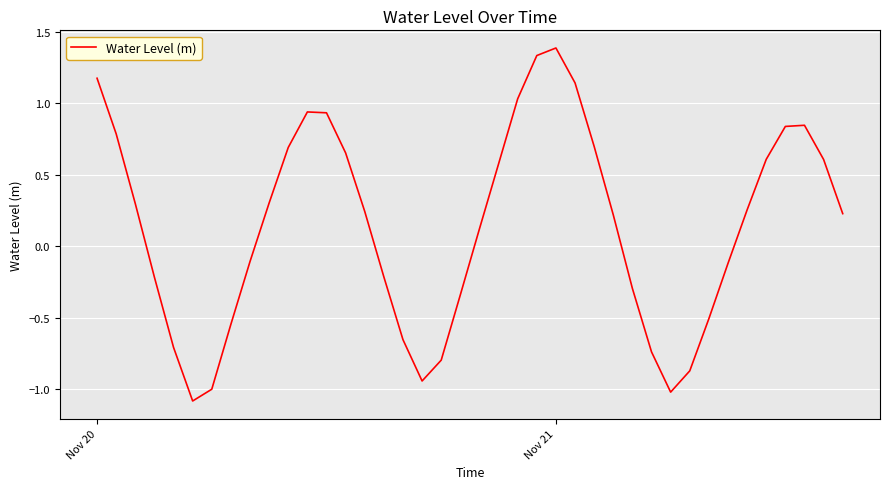

What is the maximum value shown in the chart?

1.4